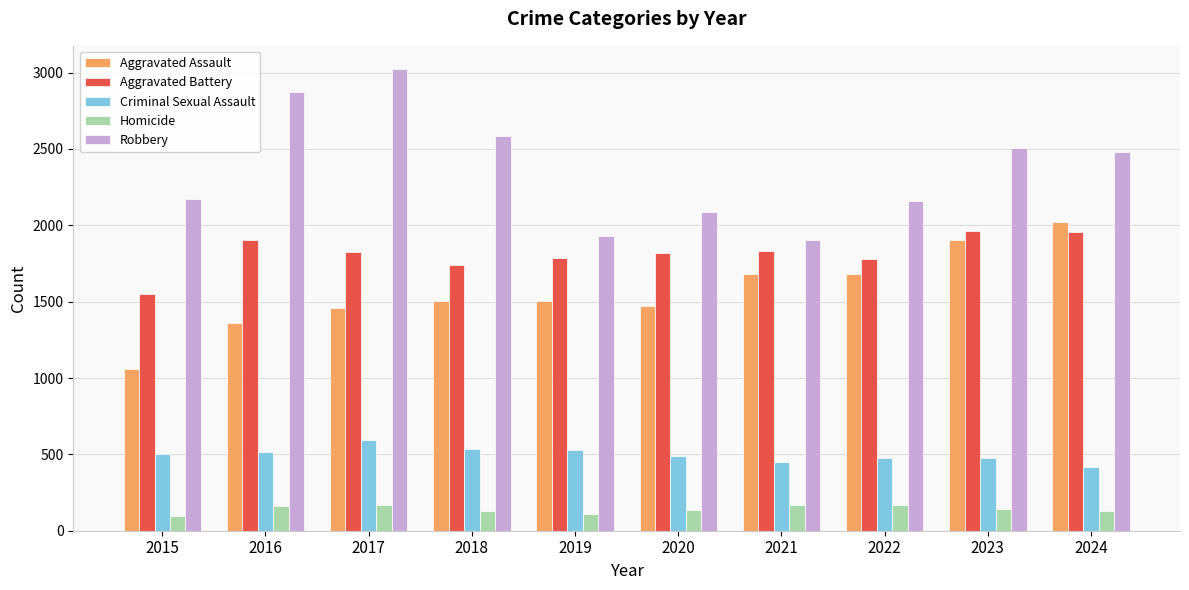

Which category has the highest value across all series?

2017